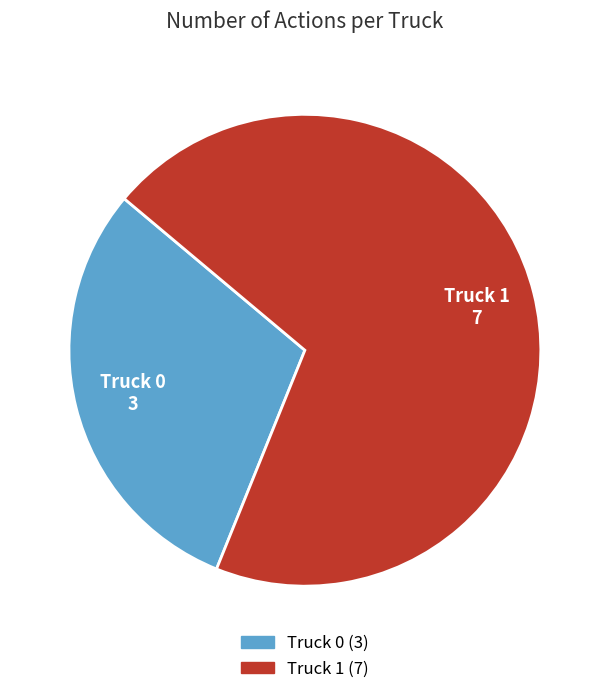

Does Truck 1 account for over 50% of the chart?

Yes